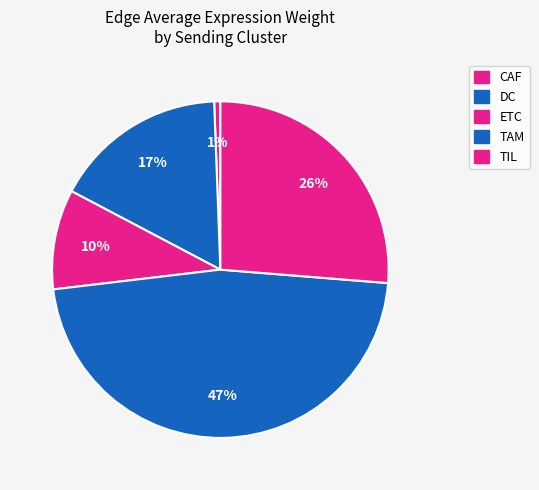

Between CAF and TAM, which is larger?

TAM